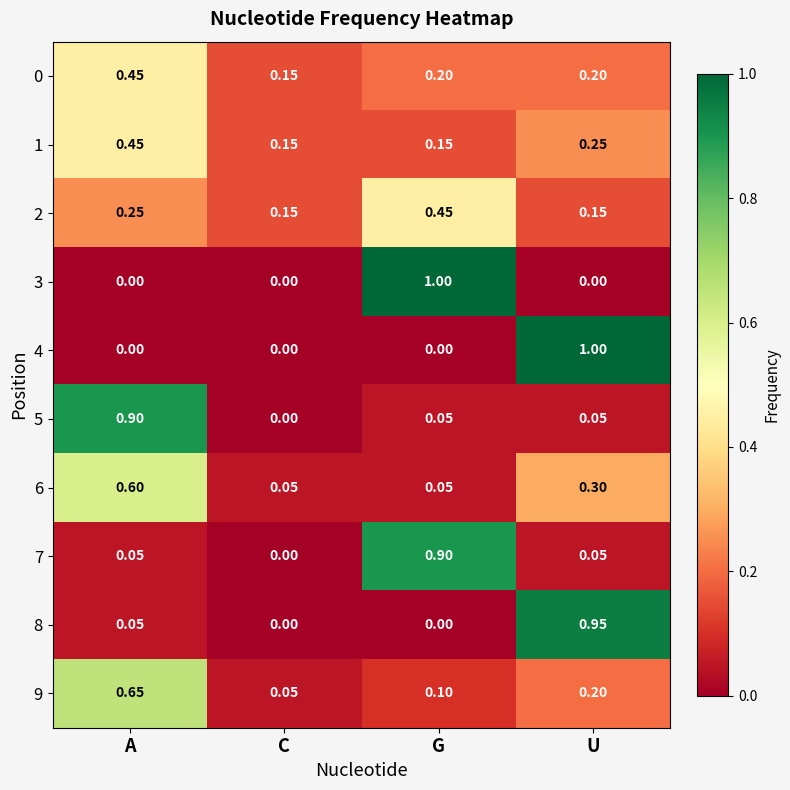

What is the difference between the highest and lowest values at A?

0.9